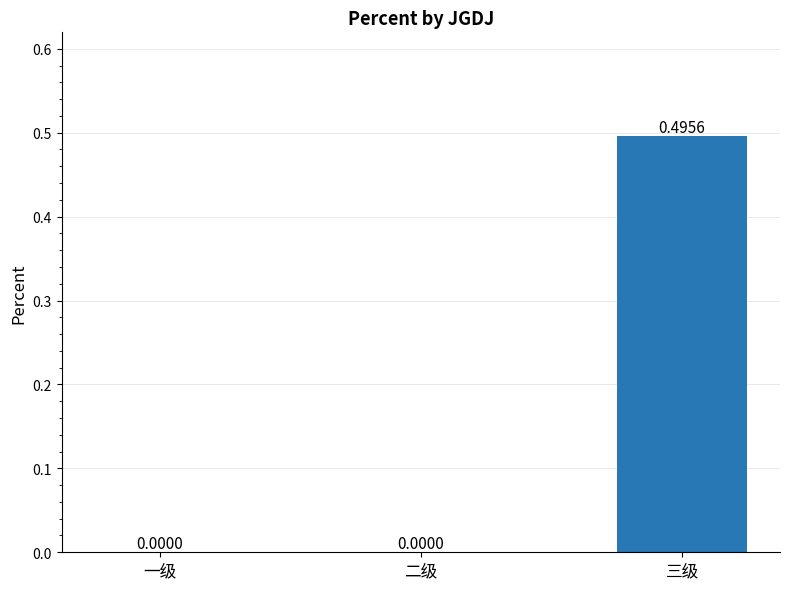

Which has a higher value, 三级 or 一级?

三级